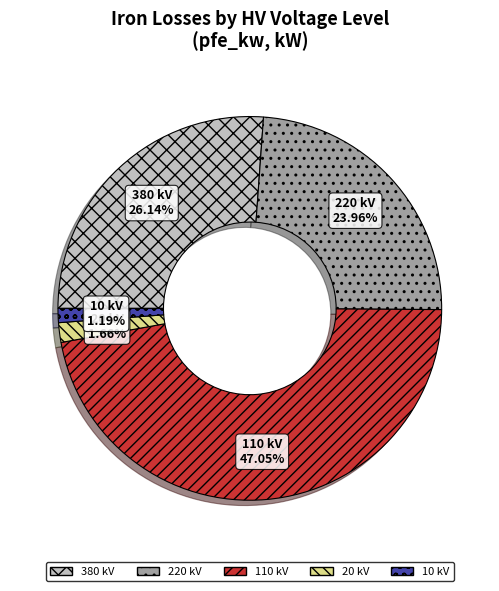

Which slice is the largest?

110 kV